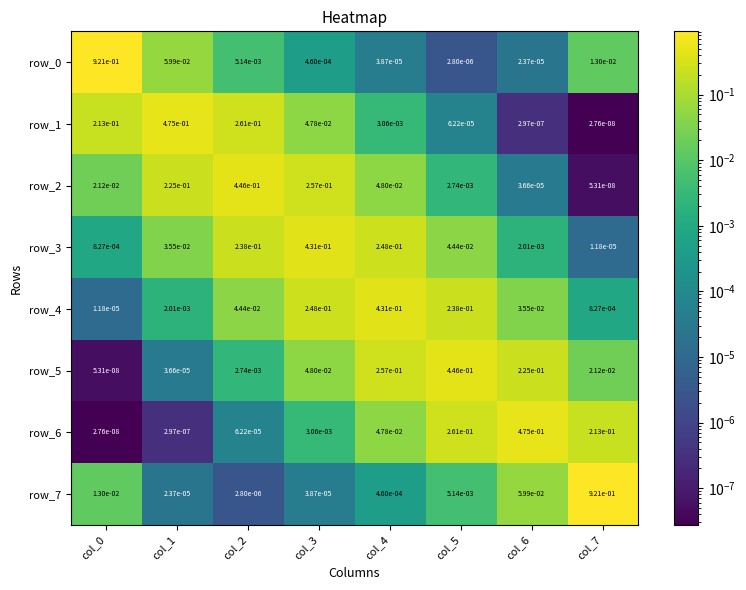

Is the value of row_2 at col_4 greater than the value of row_4 at col_1?

Yes